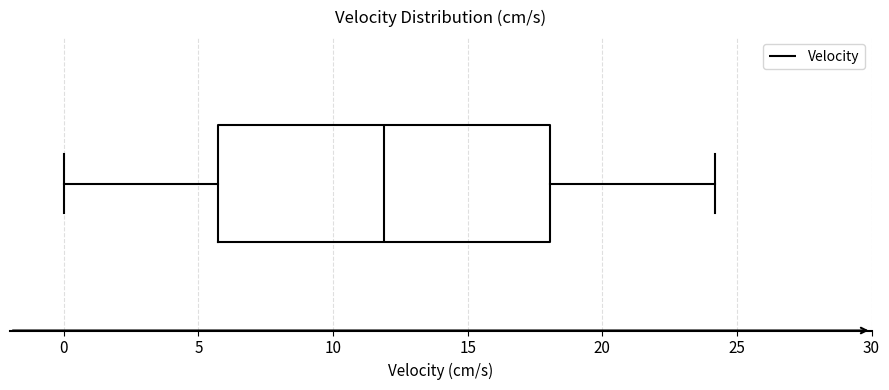

Read this box plot against the x-axis: the position of the median line, the range covered by the box, and the ends of both whiskers. The values are not printed on the chart, so give them approximately, as read against the axis.

median 12.0, box 5.5 to 18.0, whiskers 0.0 to 24.0